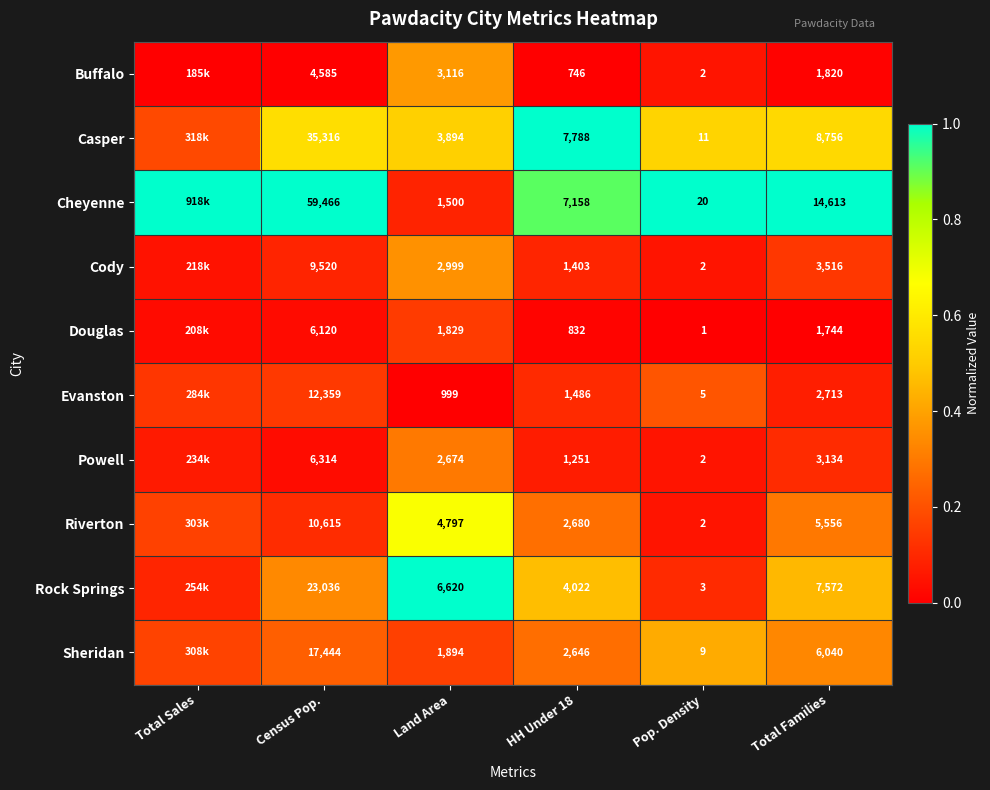

Rank the series at HH Under 18 from highest to lowest value.

Casper, Cheyenne, Rock Springs, Riverton, Sheridan, Evanston, Cody, Powell, Douglas, Buffalo